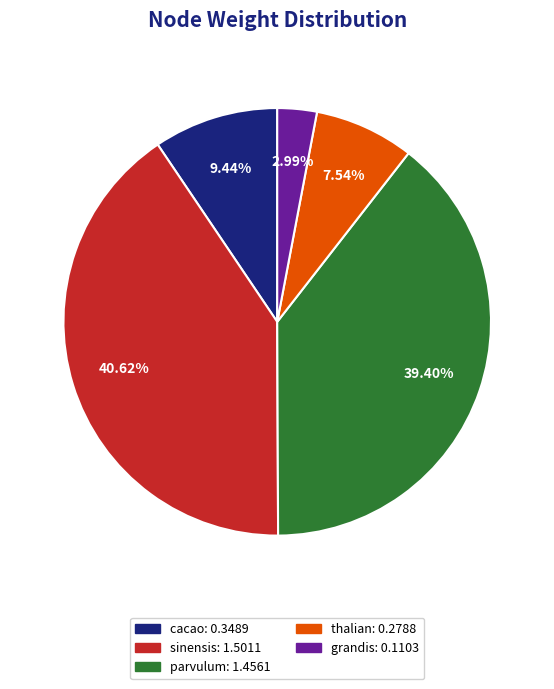

To the nearest percent, what is the average slice percentage?

20%